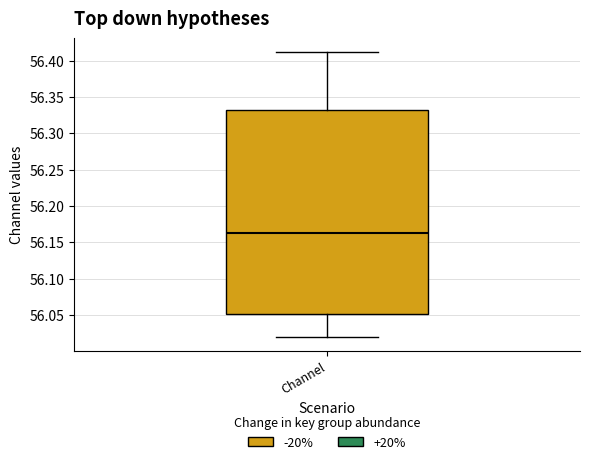

Read this box plot against the y-axis: the position of the median line, the range covered by the box, and the ends of both whiskers. The values are not printed on the chart, so give them approximately, as read against the axis.

median 56.165, box 56.050 to 56.330, whiskers 56.020 to 56.410